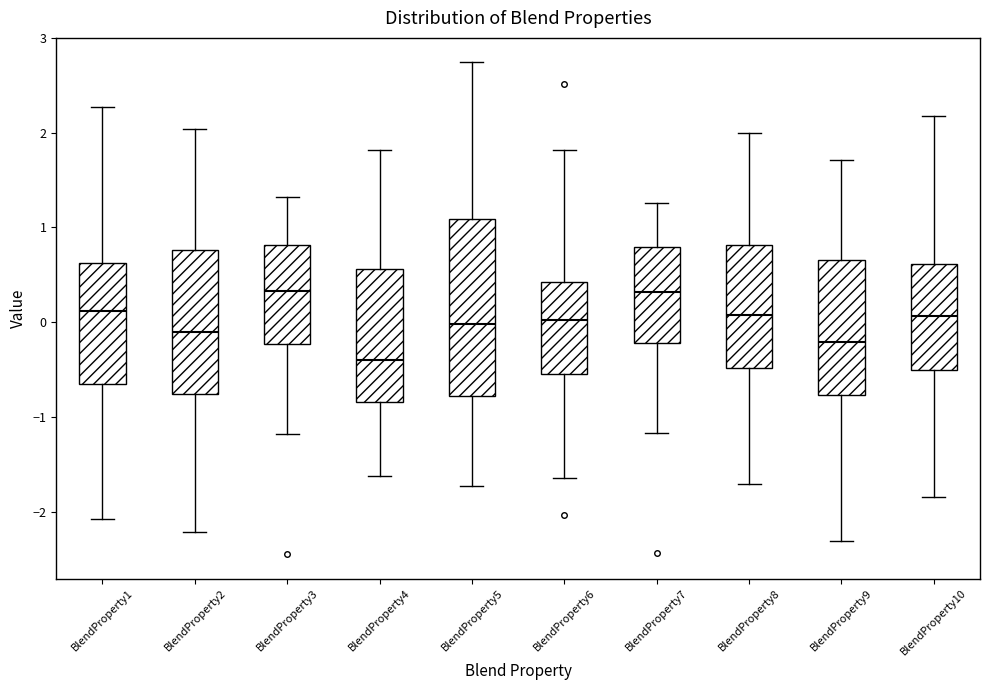

Reading left to right, read every box against the y-axis: the position of its median line, the range the box covers, and the ends of its whiskers. The values are not printed on the chart, so give them approximately, as read against the axis.

BlendProperty1: median 0.1, box -0.6 to 0.6, whiskers -2.1 to 2.3
BlendProperty2: median -0.1, box -0.8 to 0.8, whiskers -2.2 to 2.0
BlendProperty3: median 0.3, box -0.2 to 0.8, whiskers -1.2 to 1.3
BlendProperty4: median -0.4, box -0.8 to 0.6, whiskers -1.6 to 1.8
BlendProperty5: median 0.0, box -0.8 to 1.1, whiskers -1.7 to 2.7
BlendProperty6: median 0.0, box -0.5 to 0.4, whiskers -1.6 to 1.8
BlendProperty7: median 0.3, box -0.2 to 0.8, whiskers -1.2 to 1.3
BlendProperty8: median 0.1, box -0.5 to 0.8, whiskers -1.7 to 2.0
BlendProperty9: median -0.2, box -0.8 to 0.7, whiskers -2.3 to 1.7
BlendProperty10: median 0.1, box -0.5 to 0.6, whiskers -1.8 to 2.2